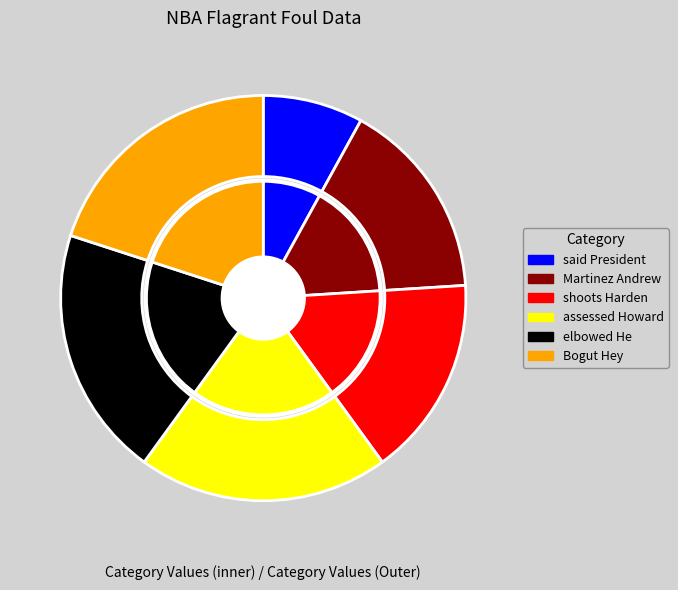

To the nearest percent, what is the combined percentage of said President NBA statement and shoots Harden Houston center?

24%